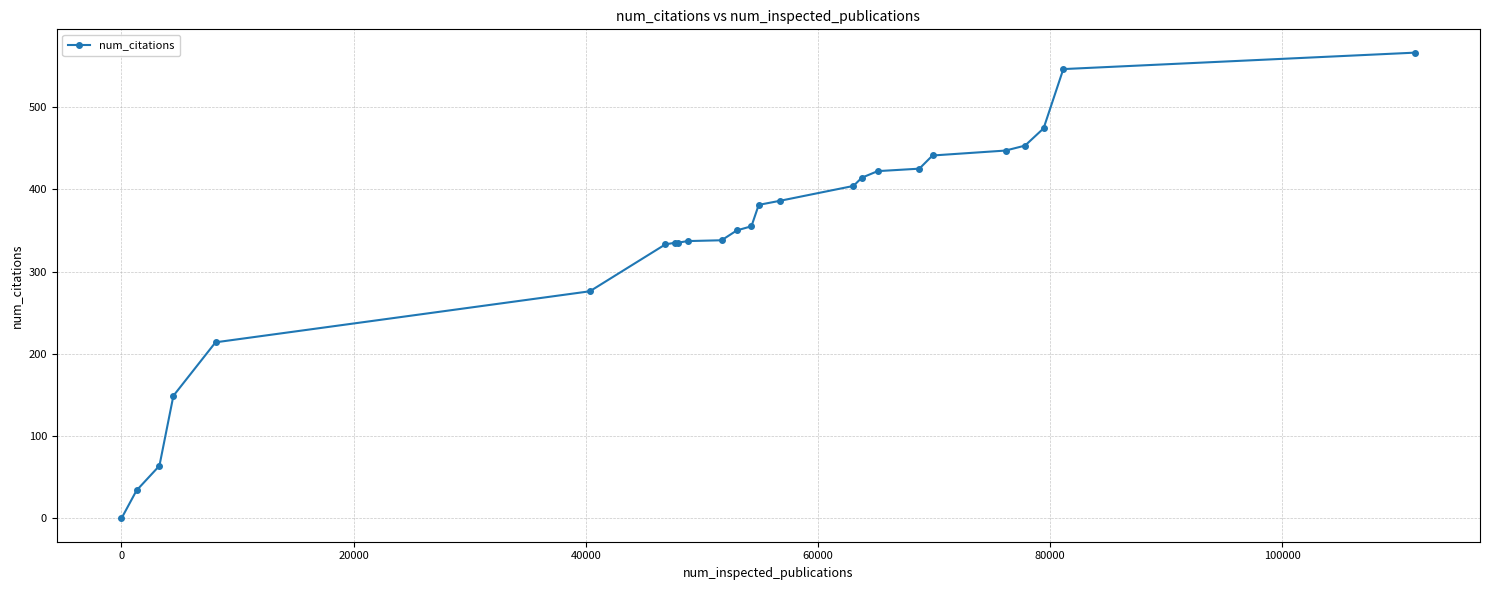

What is the maximum value shown in the chart?

566